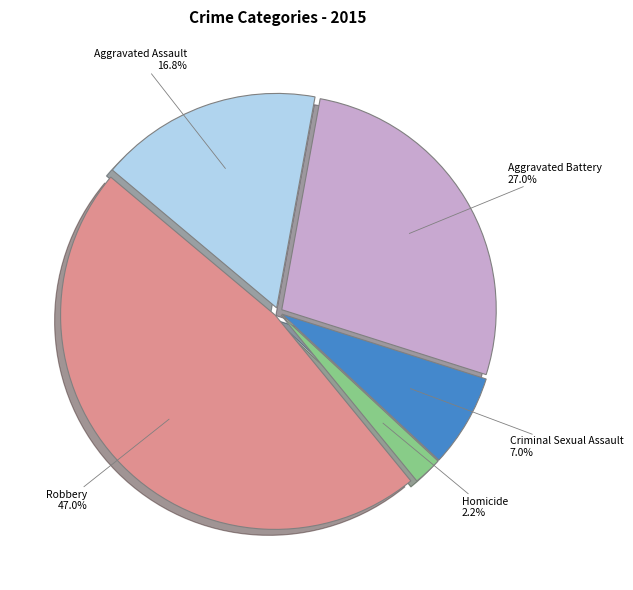

Count the number of slices in the pie.

5